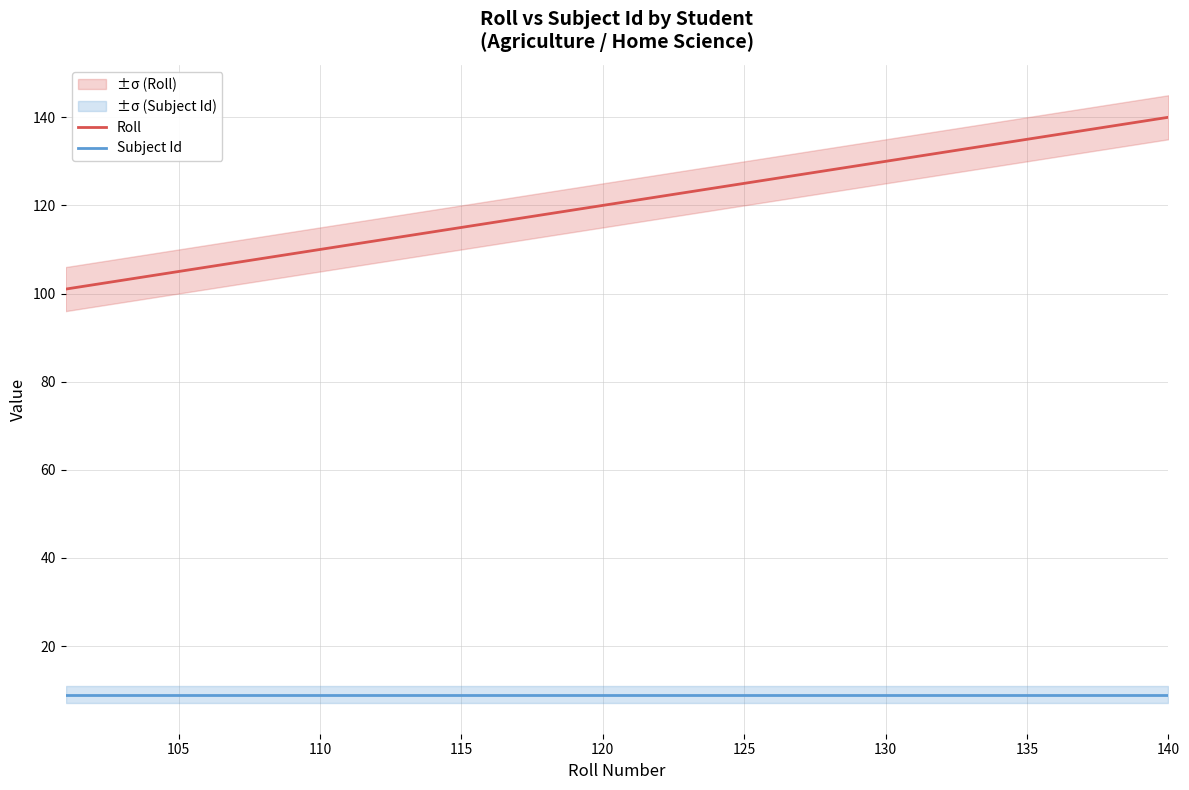

The value of Subject Id at 115 is 9. True or false?

True